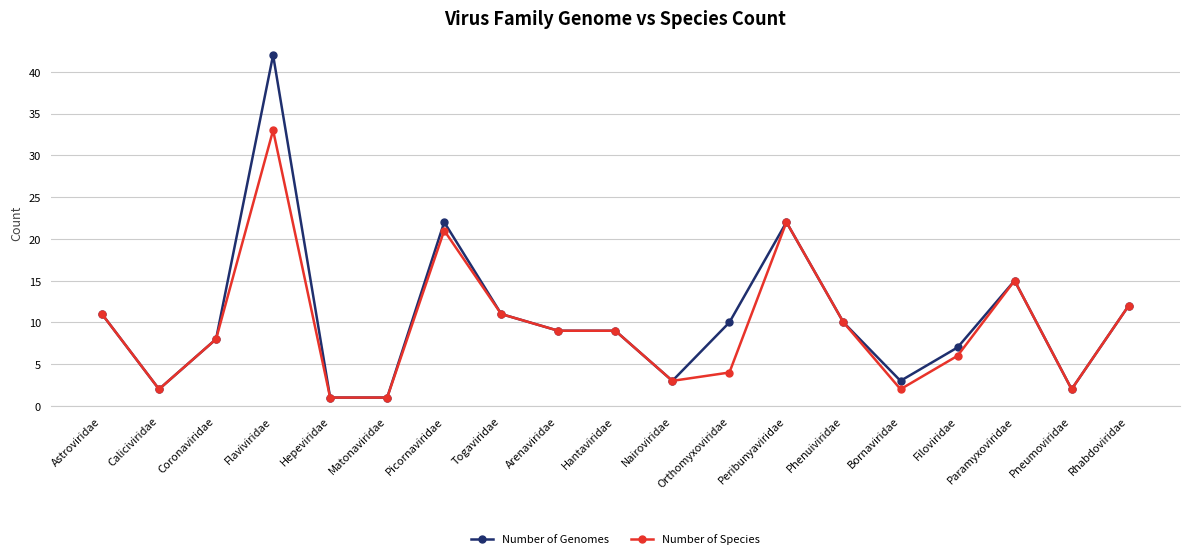

Reading left to right, transcribe all the data shown in this chart.

Number of Genomes: 11	2	8	42	1	1	22	11	9	9	3	10	22	10	3	7	15	2	12
Number of Species: 11	2	8	33	1	1	21	11	9	9	3	4	22	10	2	6	15	2	12